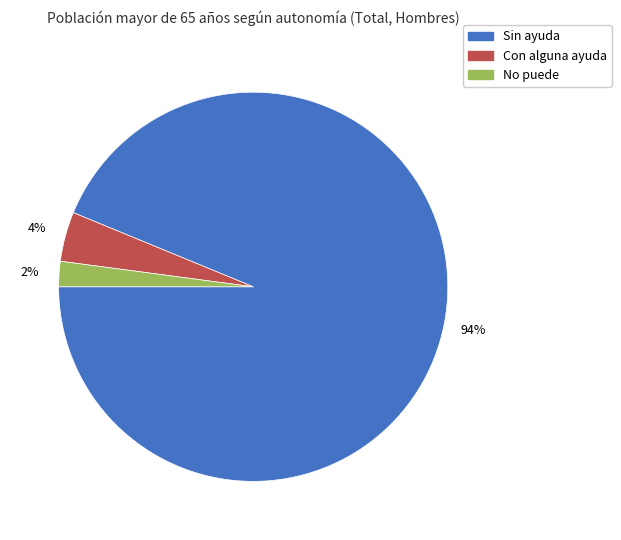

Between Sin ayuda and No puede, which is larger?

Sin ayuda